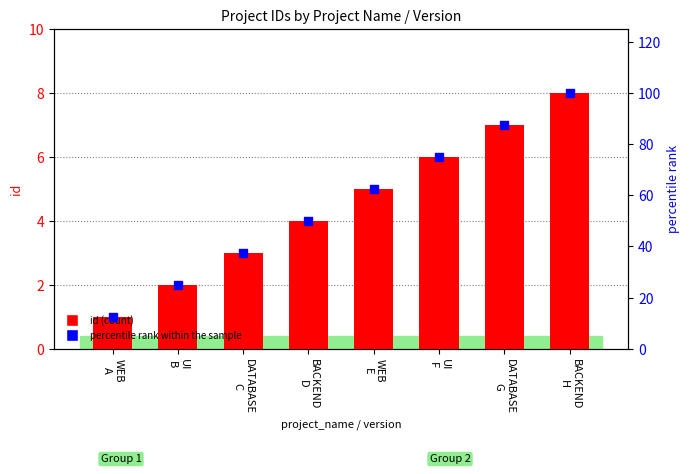

Which series has the widest spread of Y values?

percentile rank within the sample